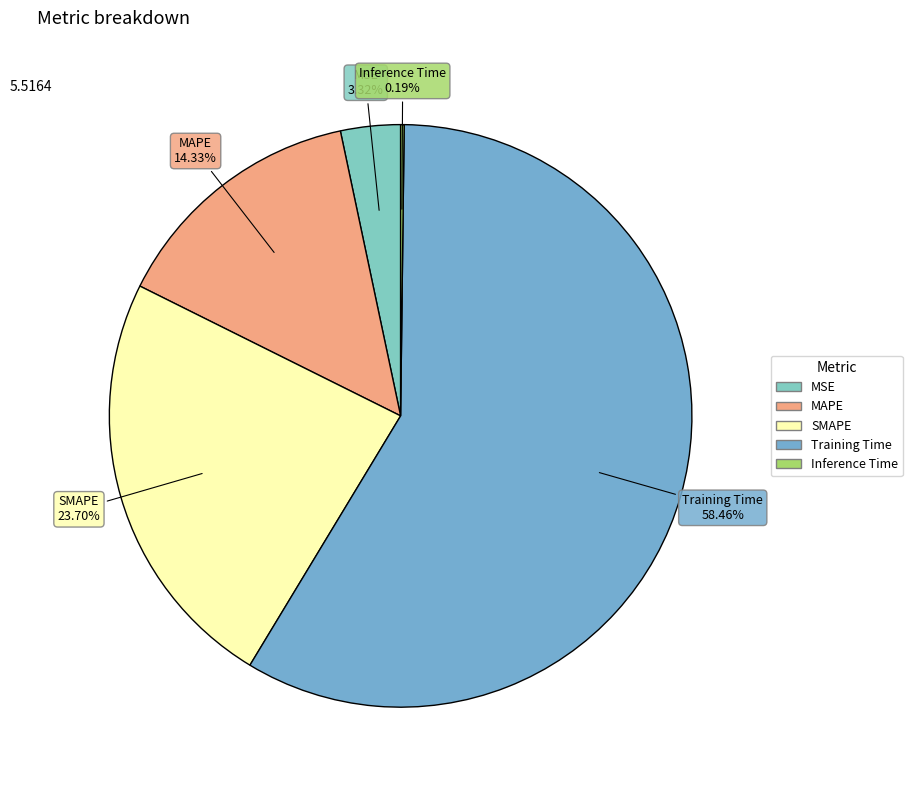

To the nearest percent, what is the difference between the Training Time and SMAPE slice percentages?

35%